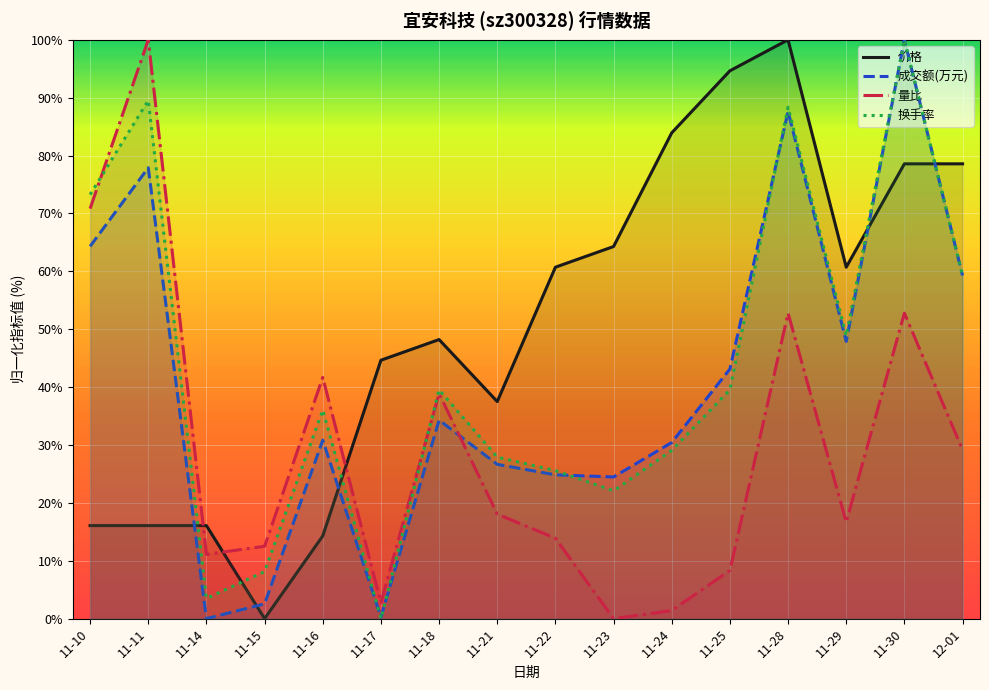

At which category does 价格 reach its first local peak?

11-18